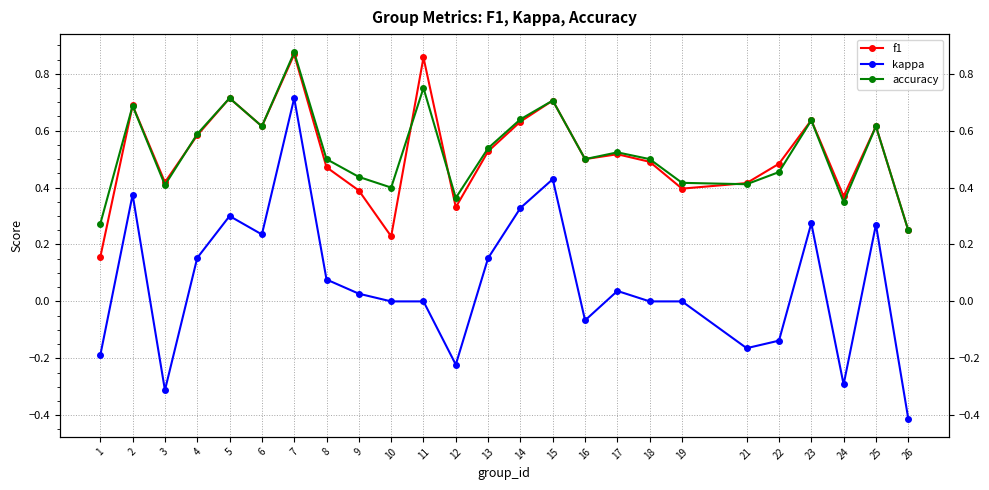

What are all the series names shown in the legend?

f1, kappa, accuracy